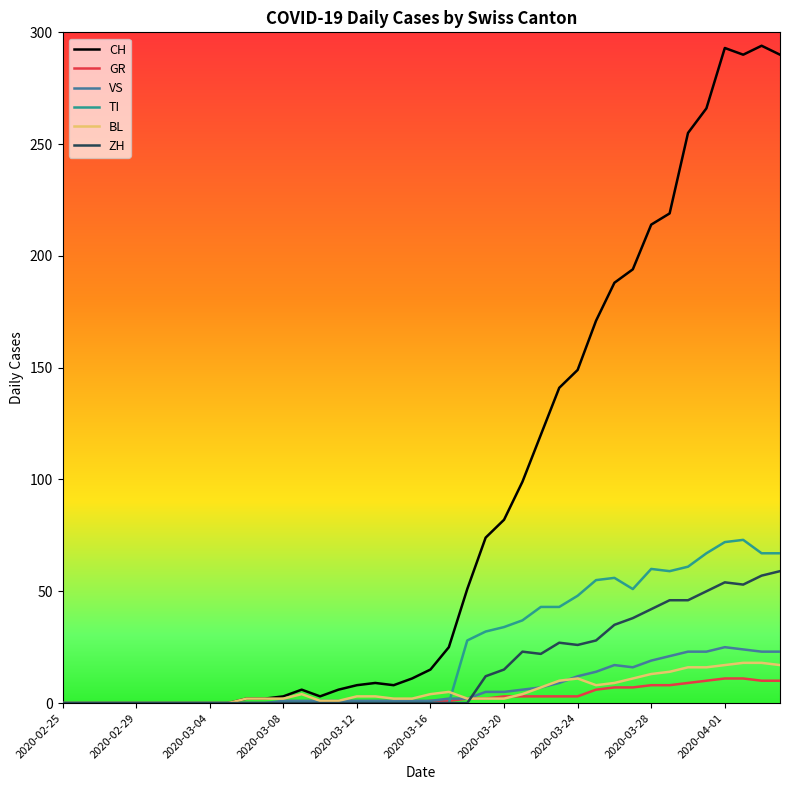

Which series has the largest total across all categories?

CH